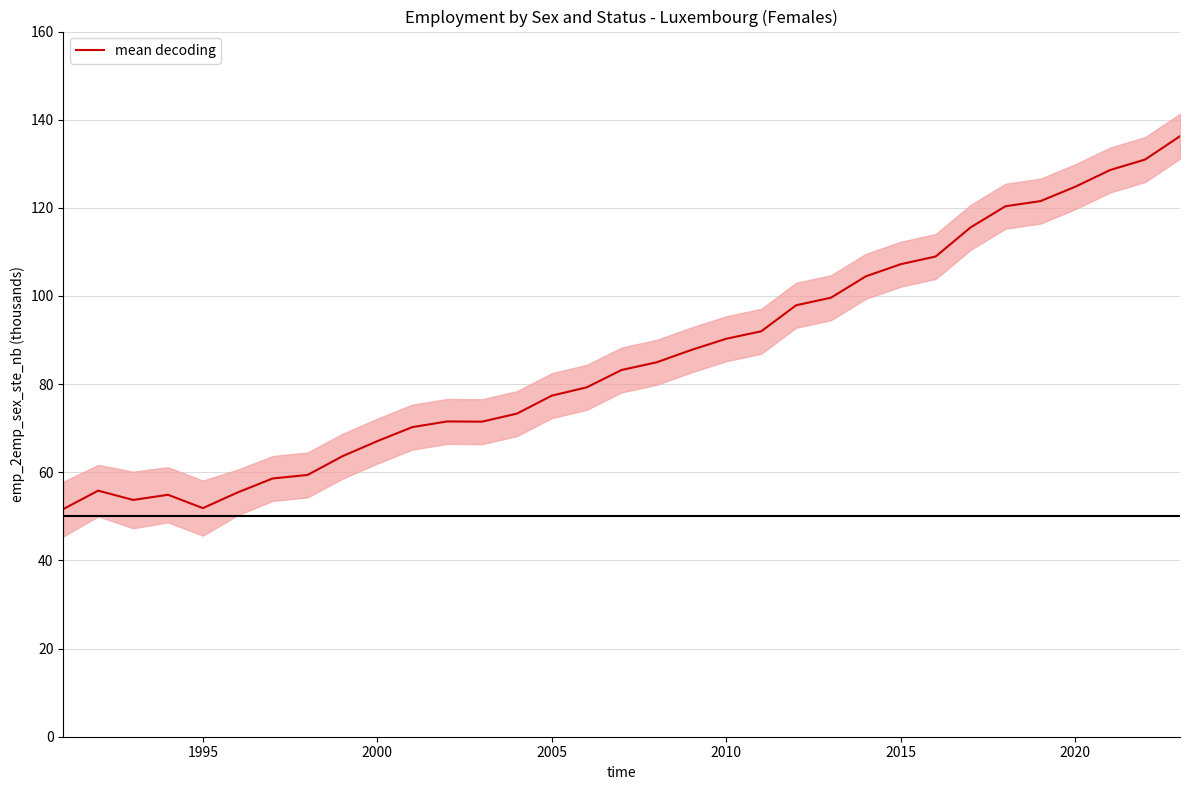

What is the lowest value of the mean decoding series?

51.6